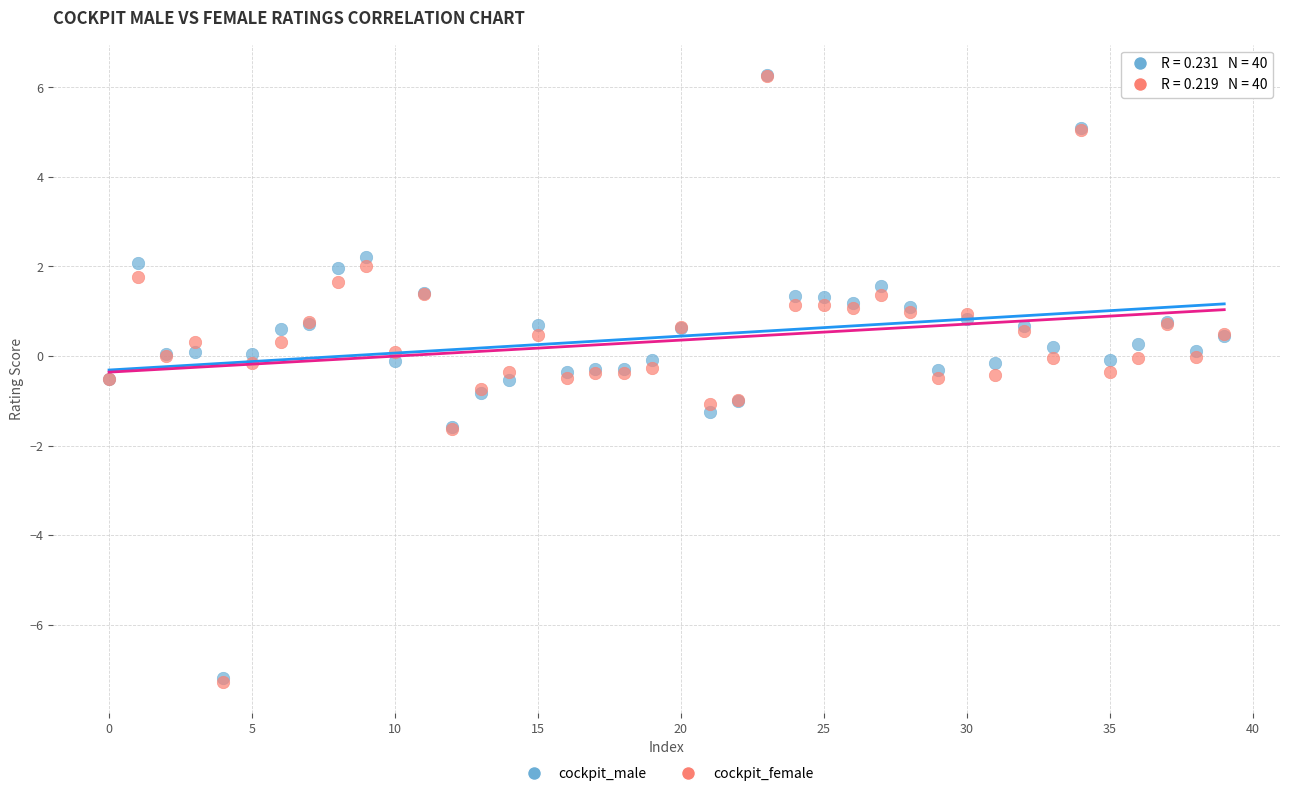

What are all the series names shown in the legend?

cockpit_male, cockpit_female